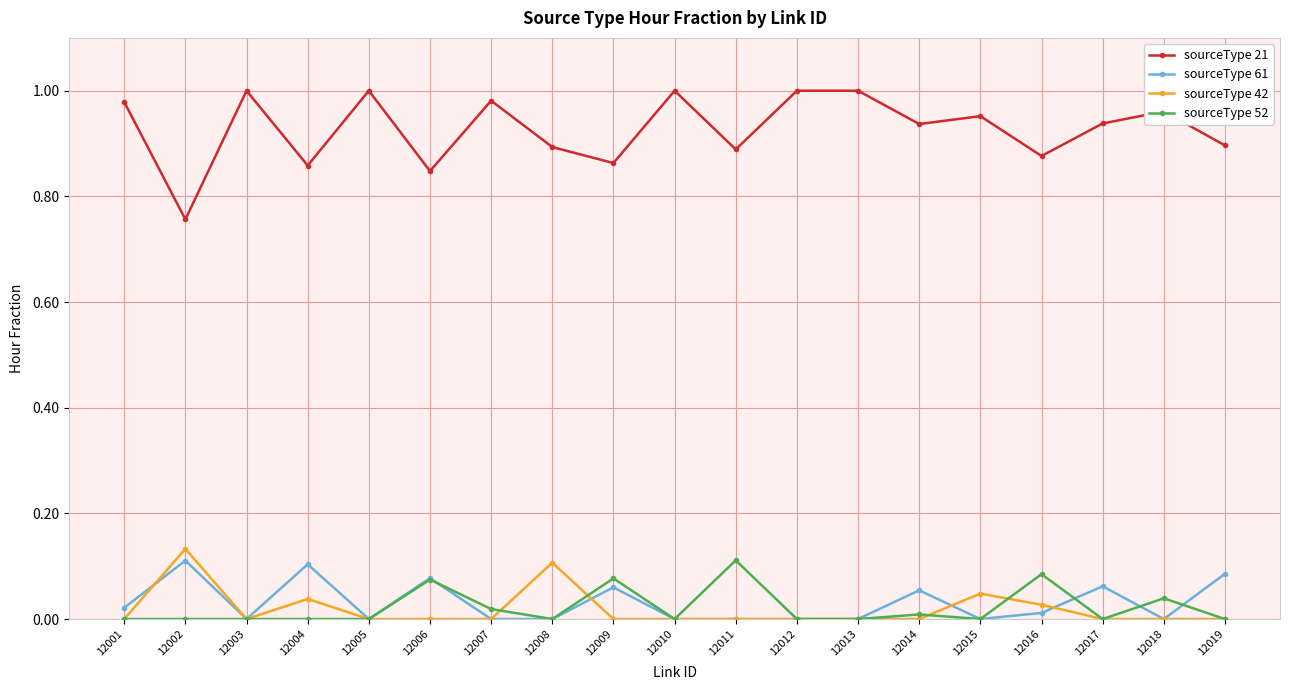

What are all the series names shown in the legend?

sourceType 21, sourceType 61, sourceType 42, sourceType 52